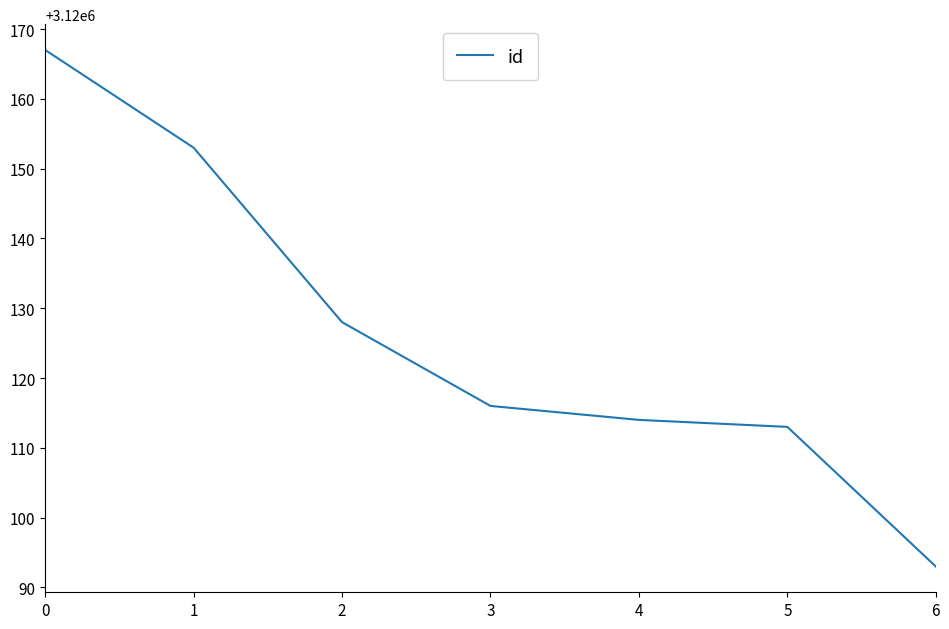

What is the sum of the values at 3 and 2?

6240244